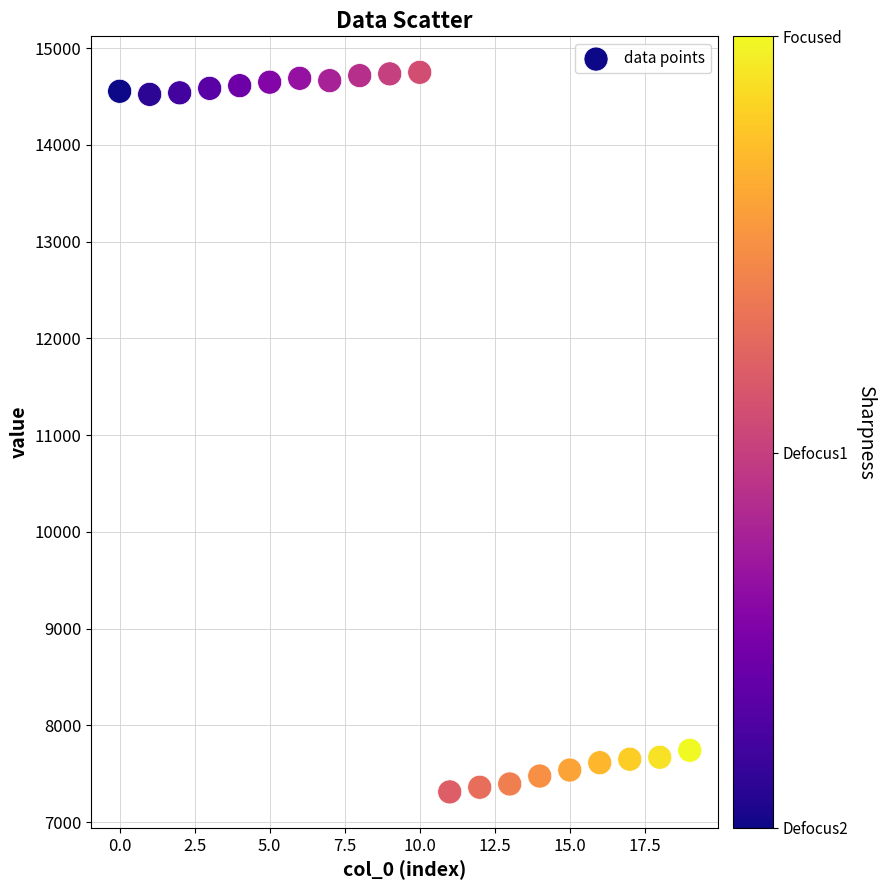

What is the range of Y values (max minus min)?

7439